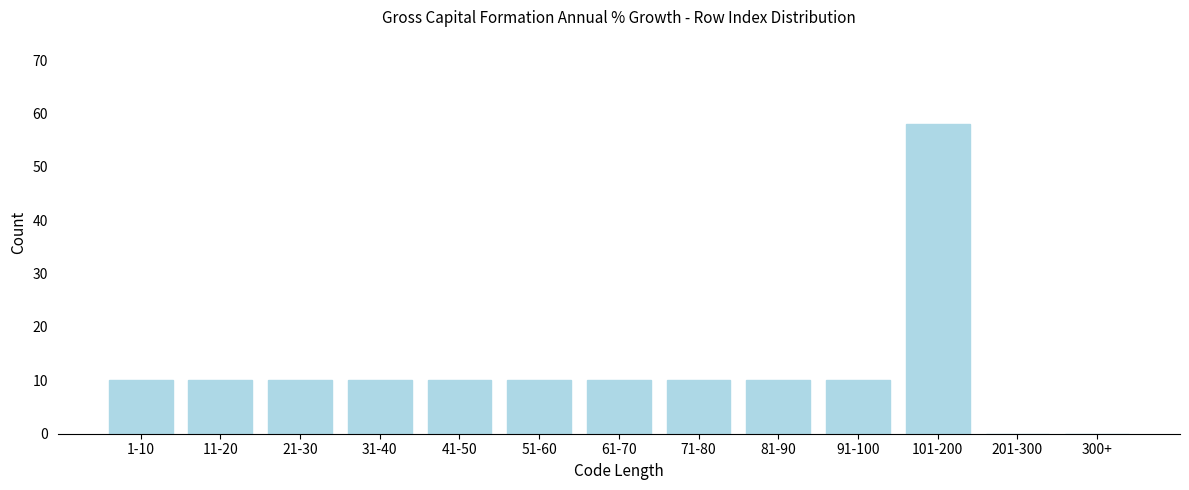

Reading left to right, what are all the values shown in this chart?

1-10=10	11-20=10	21-30=10	31-40=10	41-50=10	51-60=10	61-70=10	71-80=10	81-90=10	91-100=10	101-200=58	201-300=0	300+=0